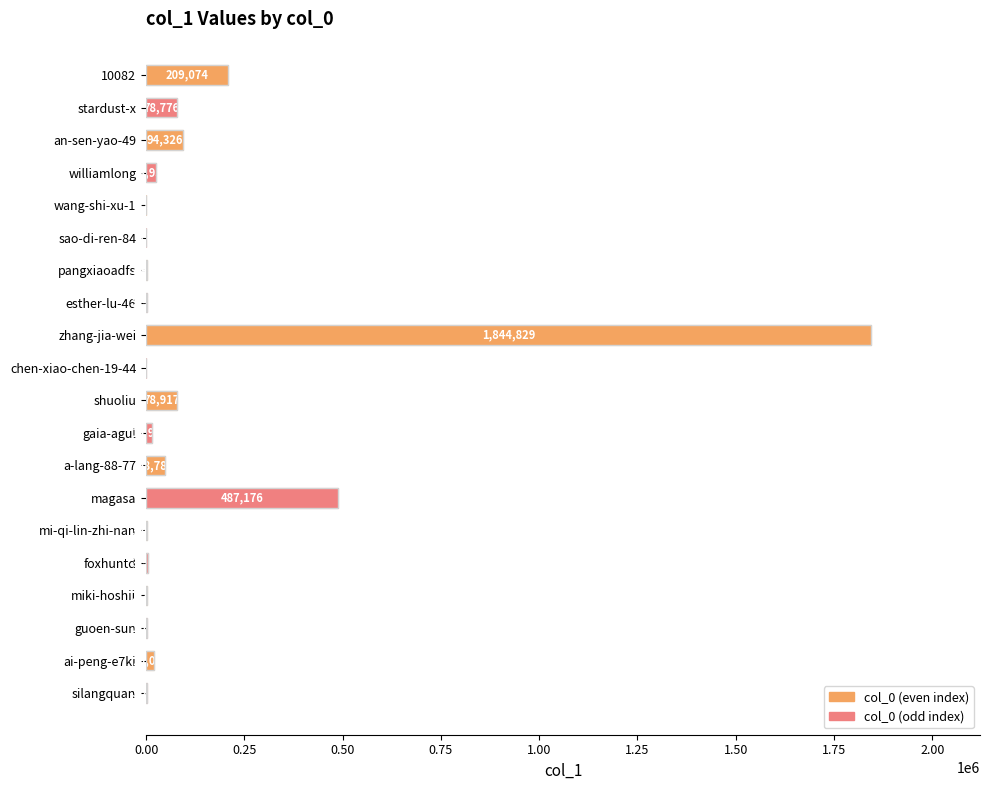

What is the sum of the values at esther-lu-46 and sao-di-ren-84?

3804